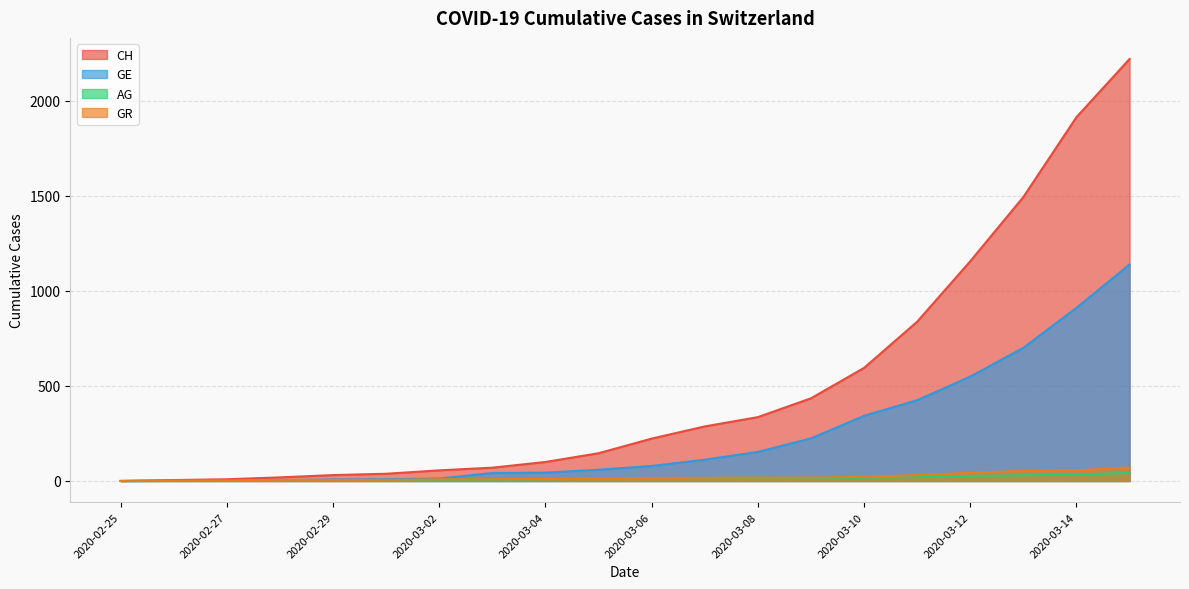

What is the value of the CH point at the 16th from the left?

838